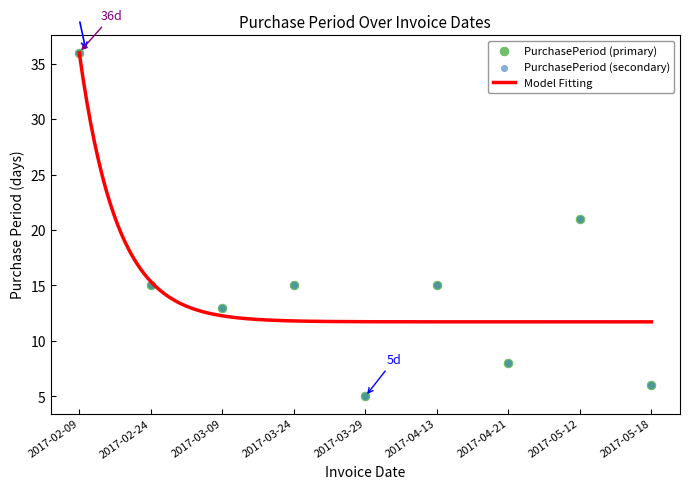

What is the ratio of the value at 2017-04-21 to the value at 2017-03-09?

0.6